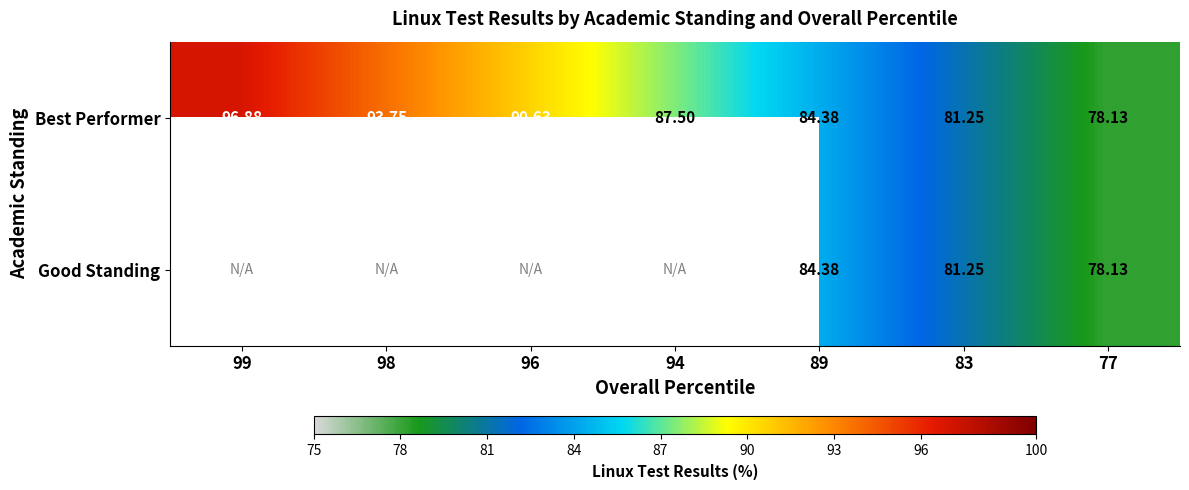

Is the value of Best Performer at 89 greater than the value of Good Standing at 83?

Yes